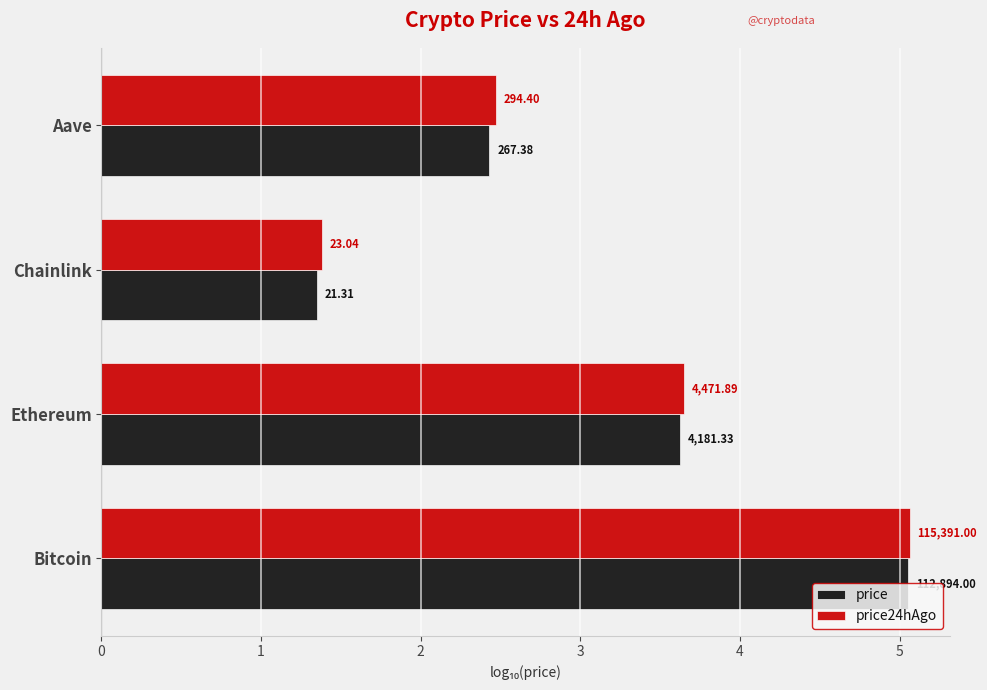

What are all the series names shown in the legend?

price, price24hAgo